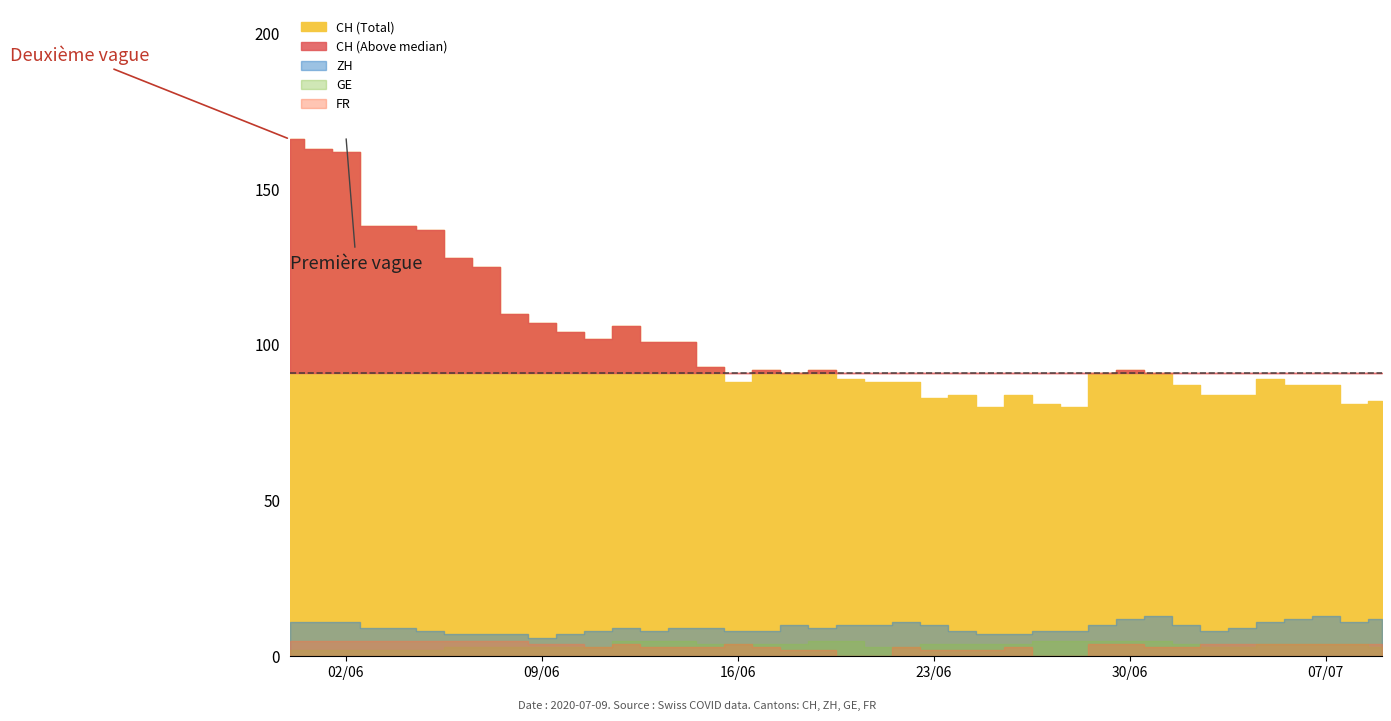

Between 8 and 39, which series saw the biggest shift?

CH